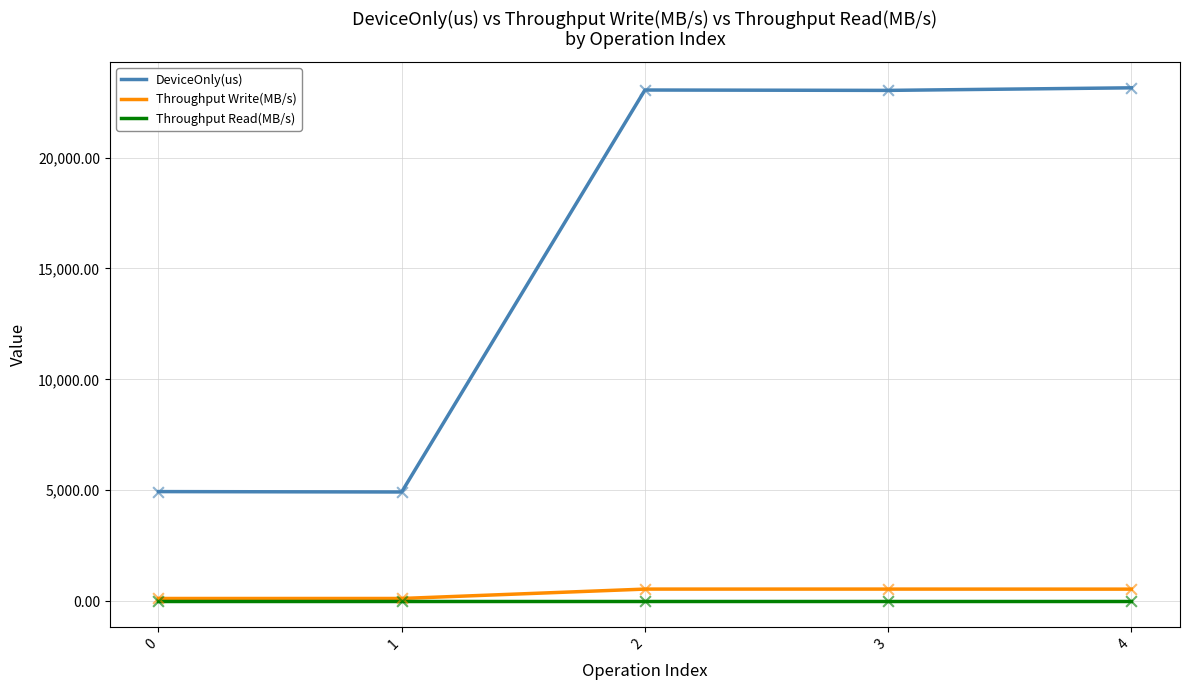

What are all the series names shown in the legend?

DeviceOnly(us), Throughput Write(MB/s), Throughput Read(MB/s)